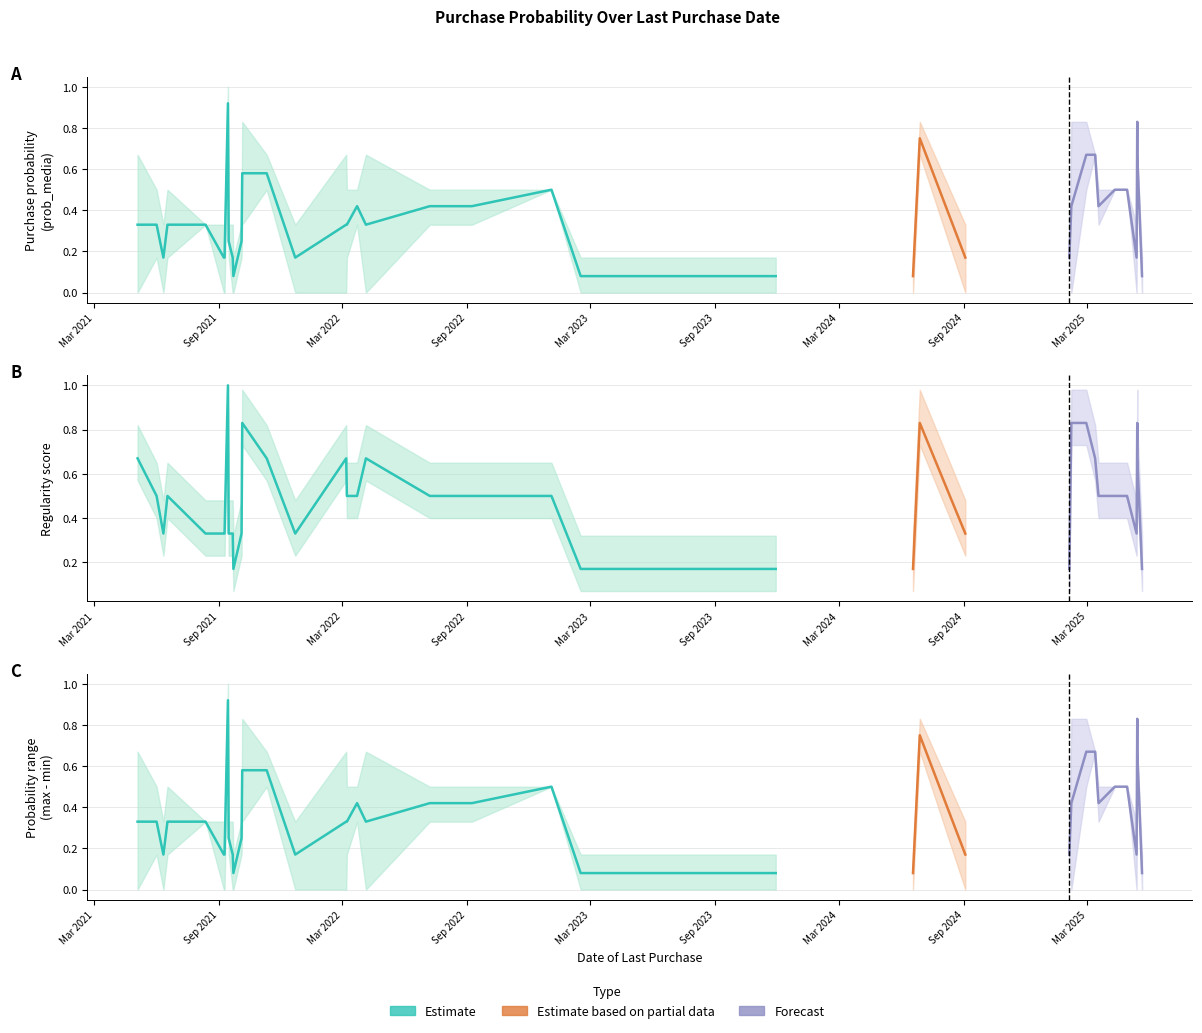

What is the difference between the maximum and second lowest values in the prob_maxima series?

0.8